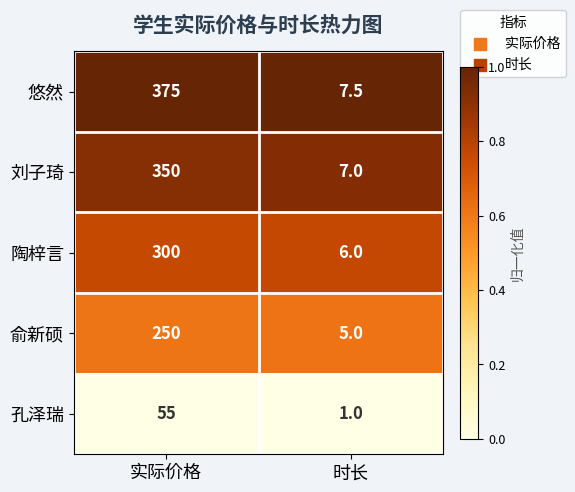

What is the spread (max minus min) of values at 时长?

6.5